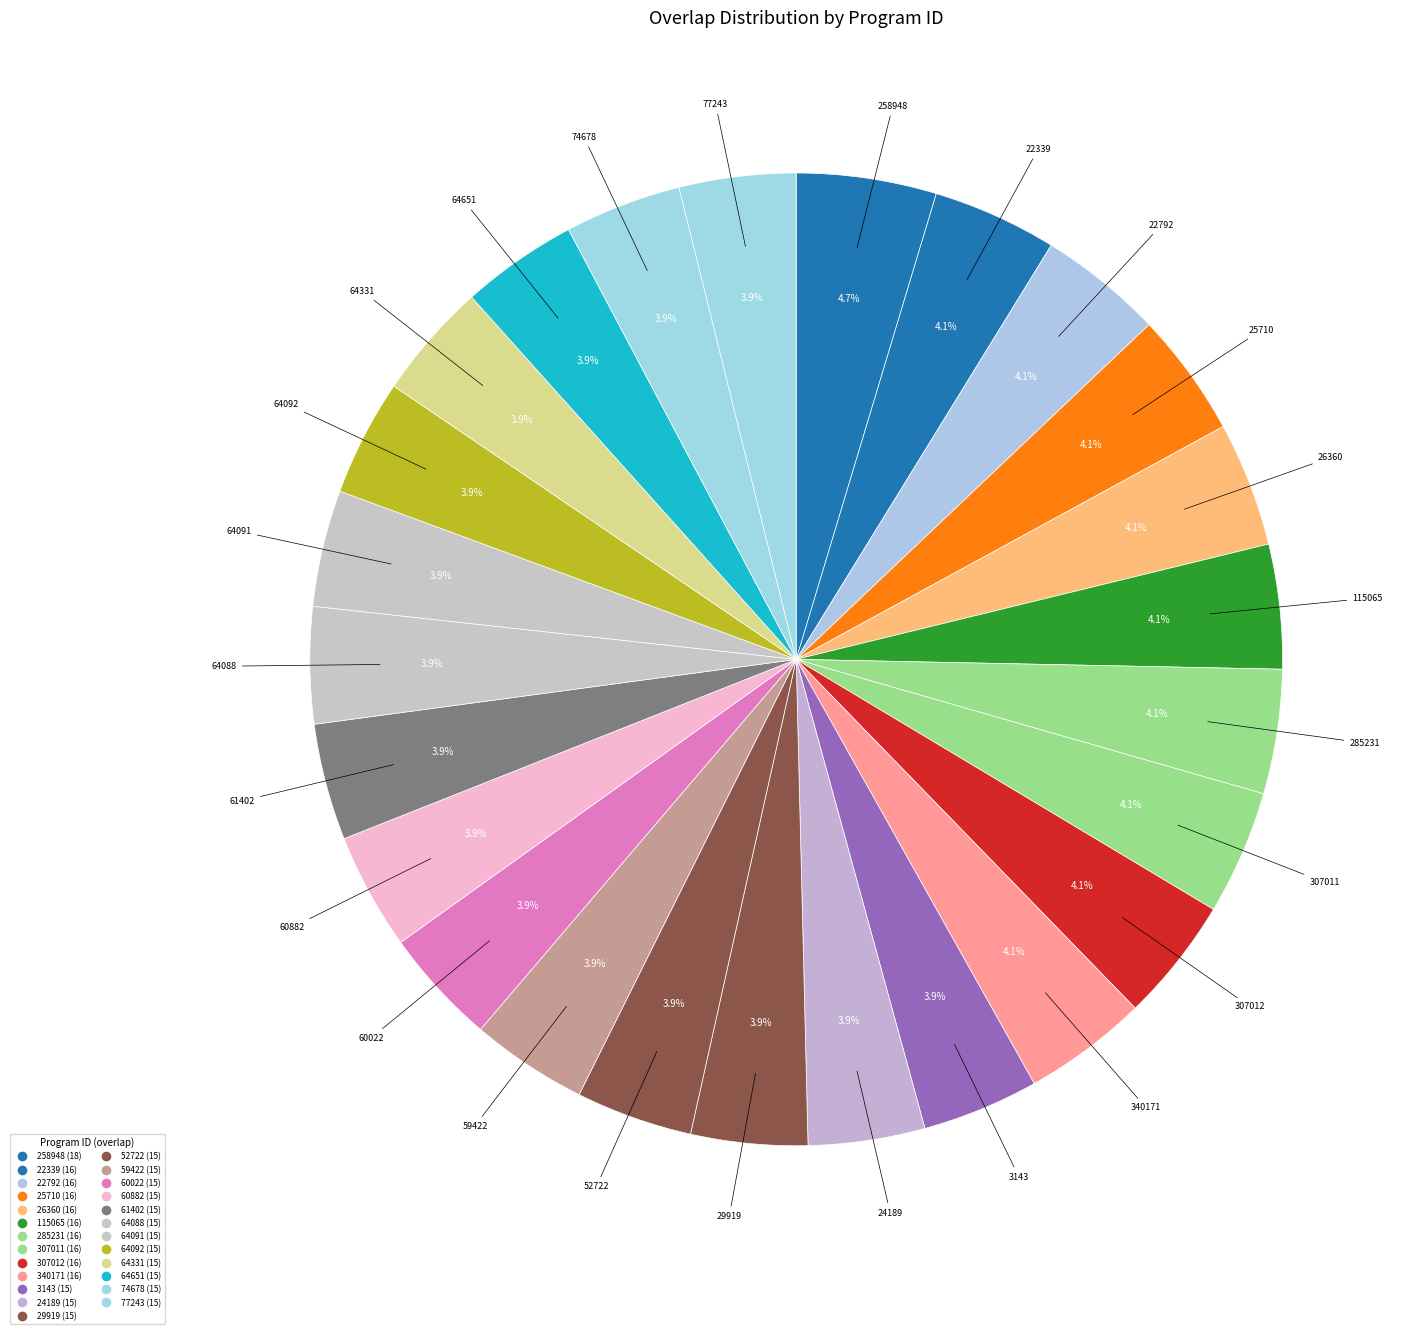

How many slices are in this pie chart?

25